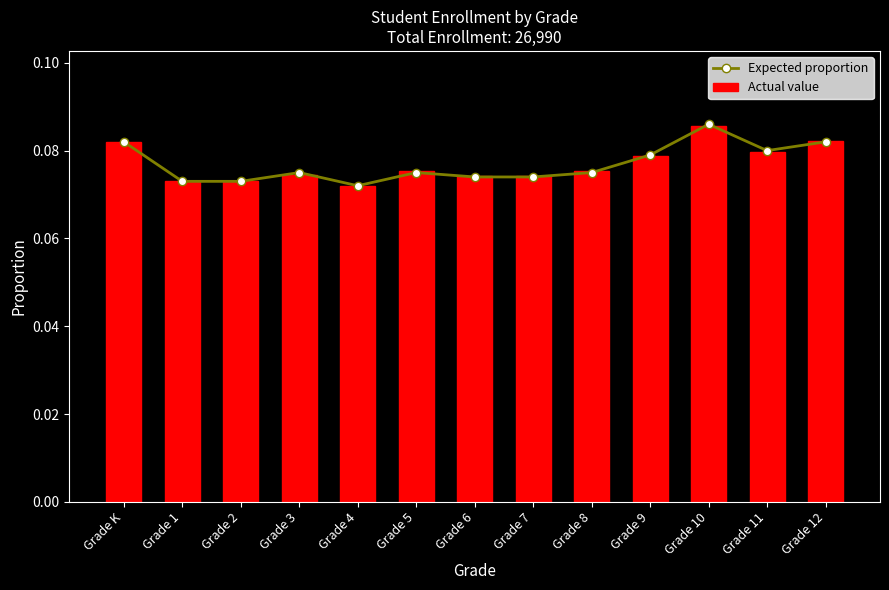

Reading right to left, what are all the values shown in this chart?

Expected proportion: 0.1	0.1	0.1	0.1	0.1	0.1	0.1	0.1	0.1	0.1	0.1	0.1	0.1
Actual value: 0.1	0.1	0.1	0.1	0.1	0.1	0.1	0.1	0.1	0.1	0.1	0.1	0.1